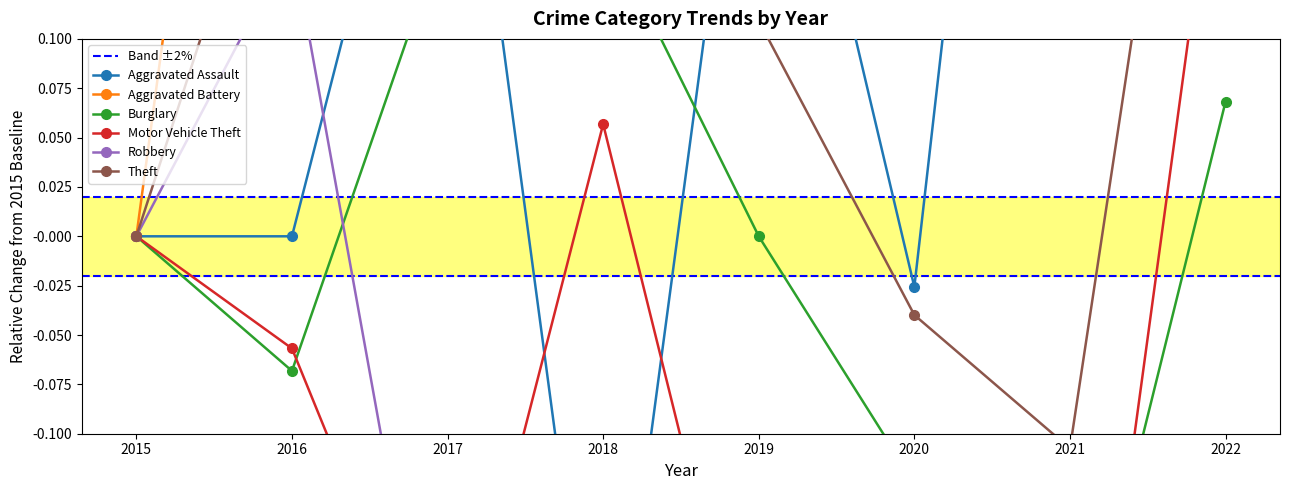

What is the minimum value shown in the chart?

-0.4